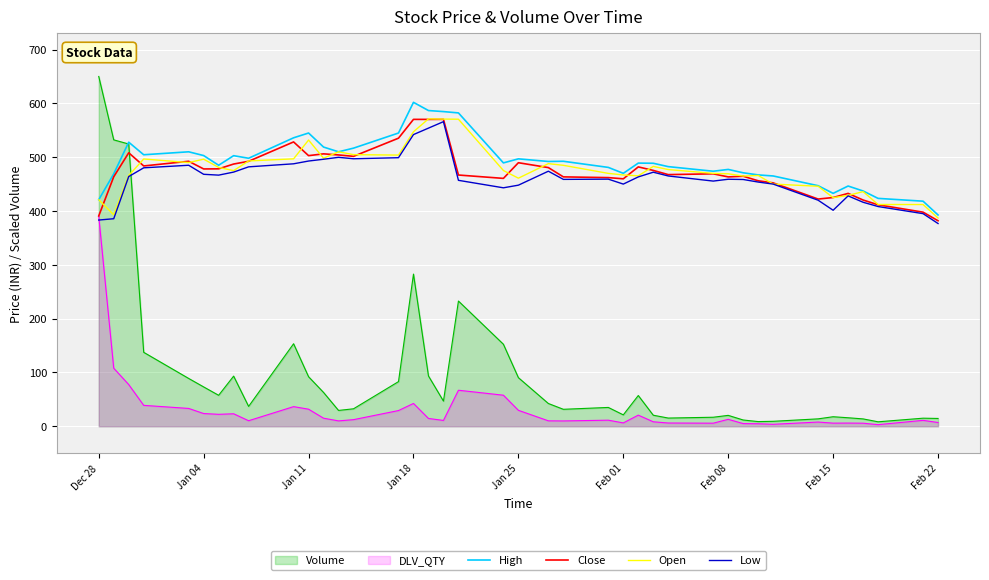

What are all the series names shown in the legend?

Volume, DLV_QTY, High, Close, Open, Low